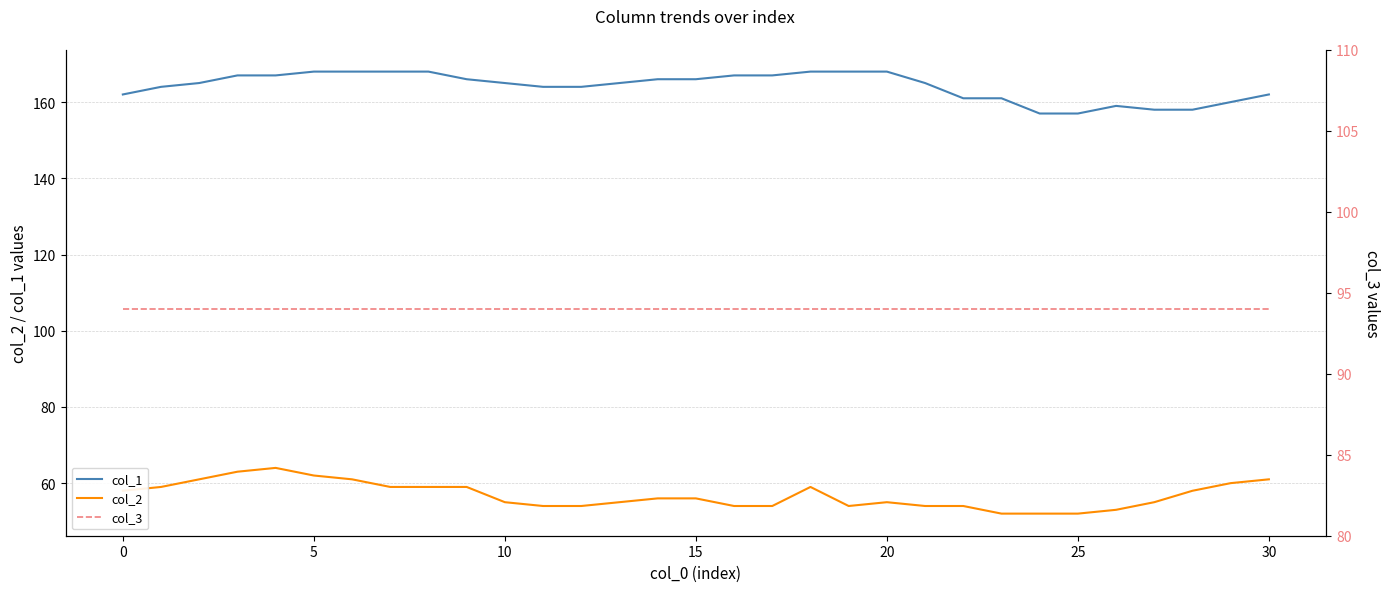

Rank the series by their maximum value, from lowest to highest.

col_2, col_3, col_1